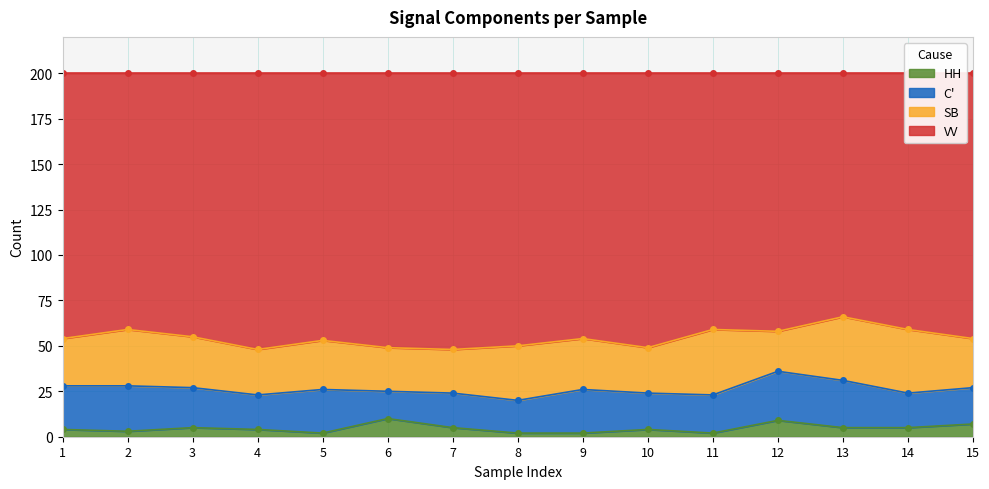

What is the difference between the maximum and minimum values in the HH series?

8